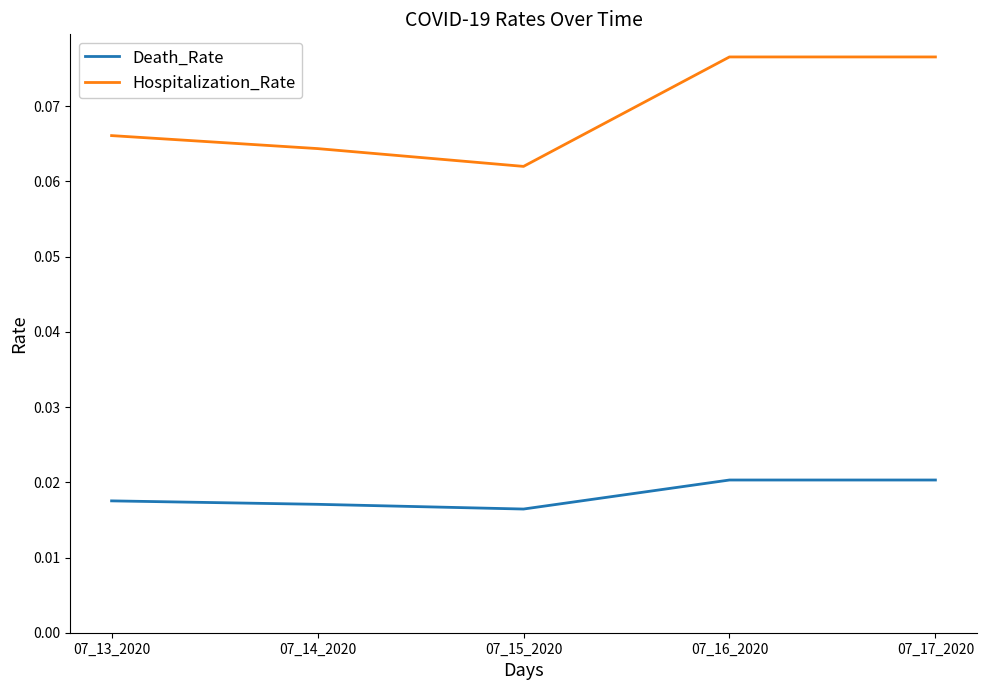

The Hospitalization_Rate series shows 0.0 at 07_17_2020. True or false?

False